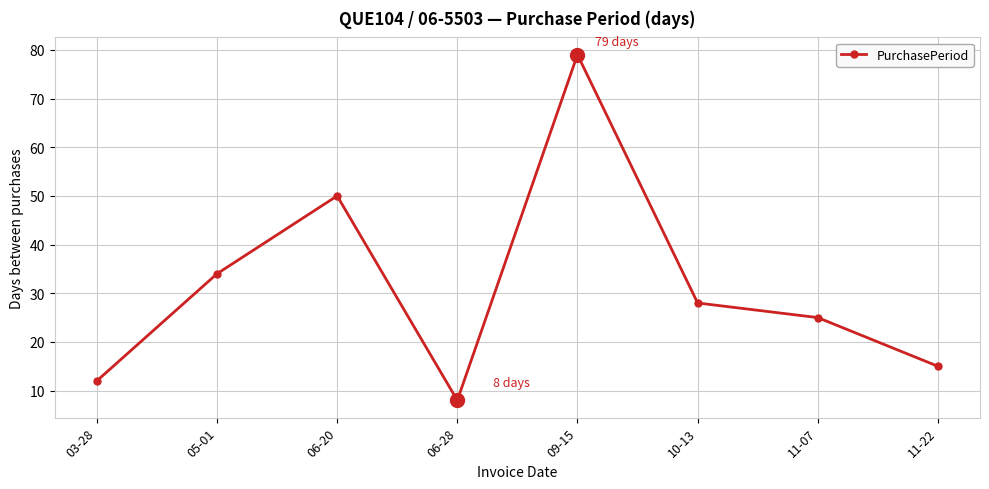

Reading right to left, extract all data points from this chart.

11-22=15	11-07=25	10-13=28	09-15=79	06-28=8	06-20=50	05-01=34	03-28=12